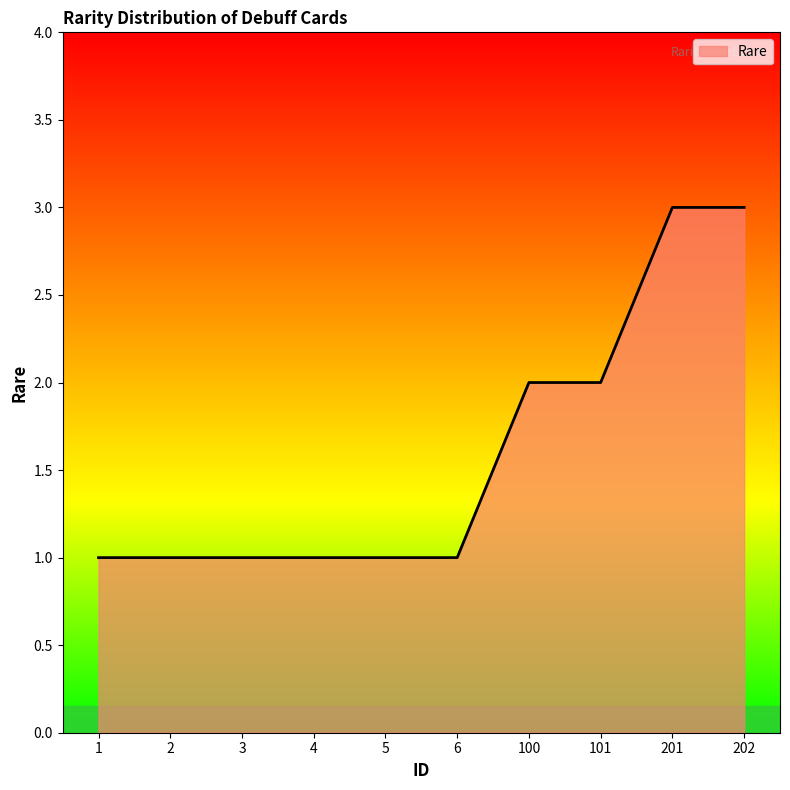

Which has a higher value, 202 or 2?

202